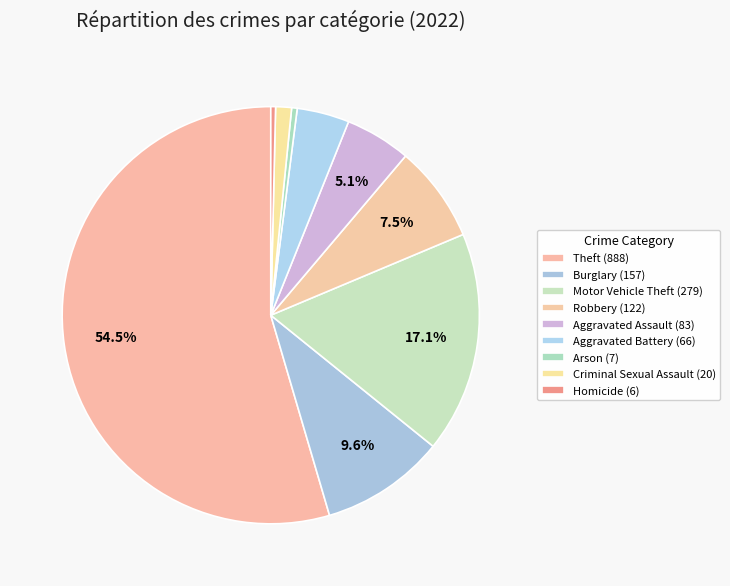

Count the number of slices in the pie.

9